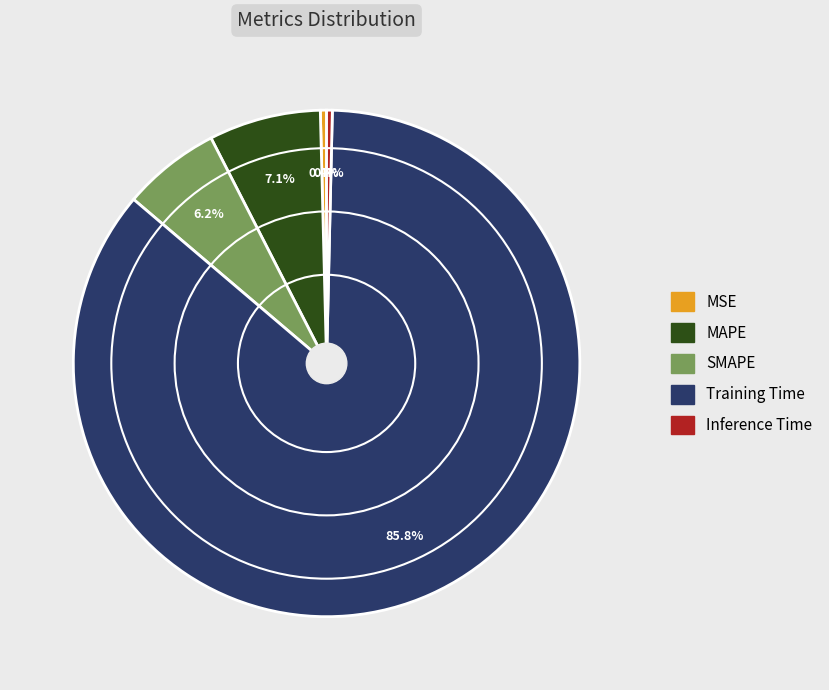

To the nearest percent, what is the average slice percentage?

20%